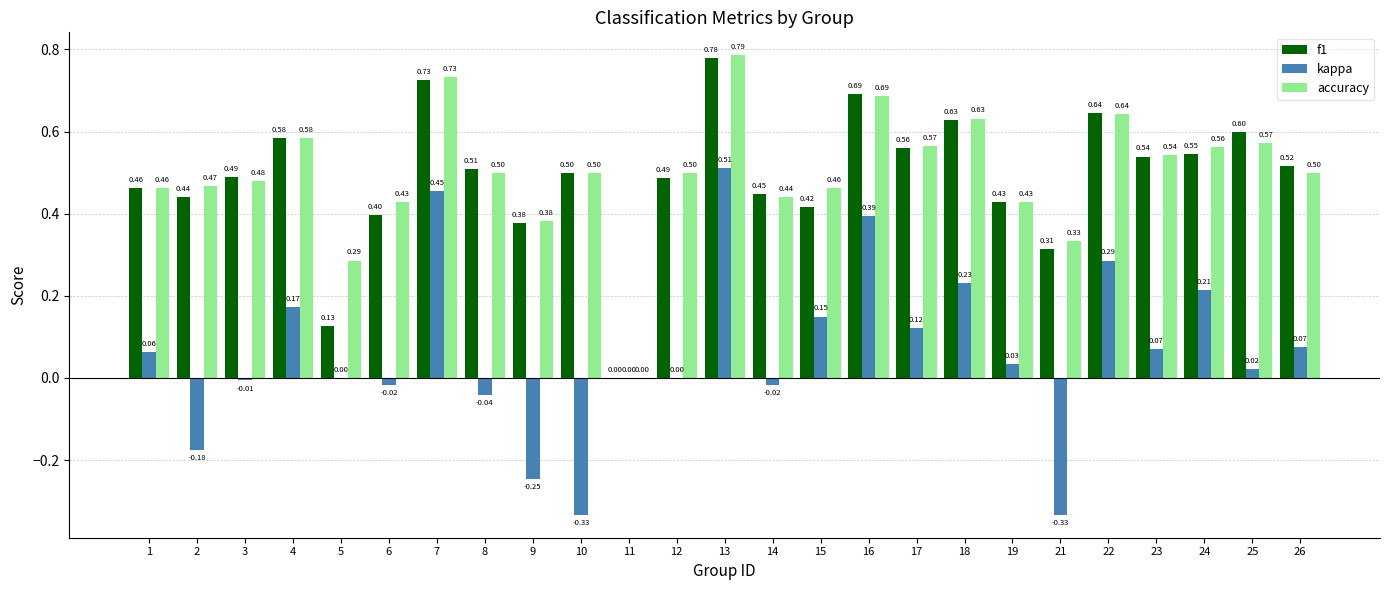

Is the value of f1 at 18 greater than the value of kappa at 13?

Yes